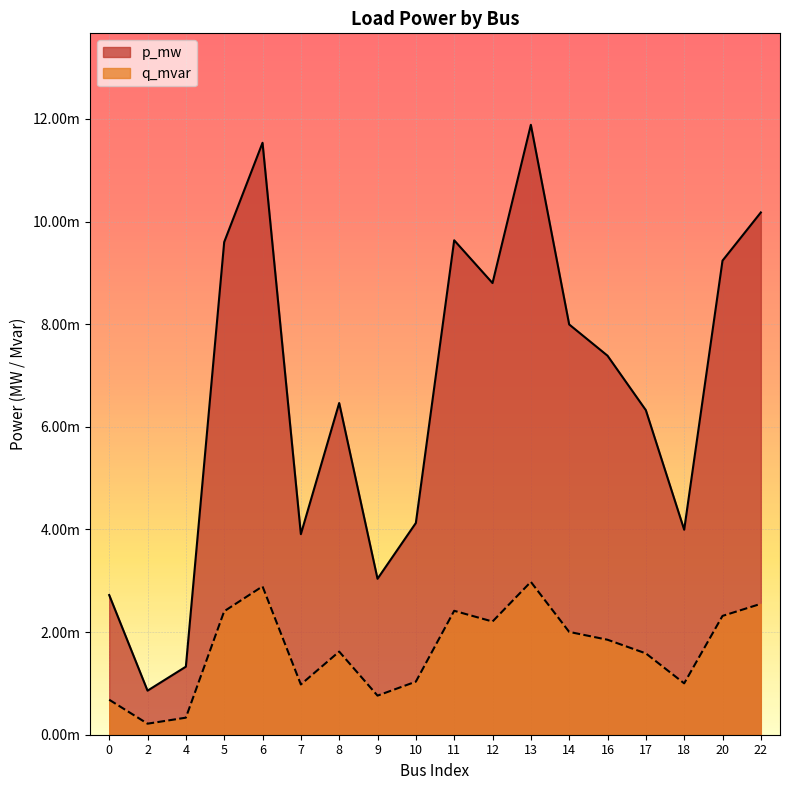

Is the value of p_mw at 7 greater than the value of q_mvar at 14?

Yes